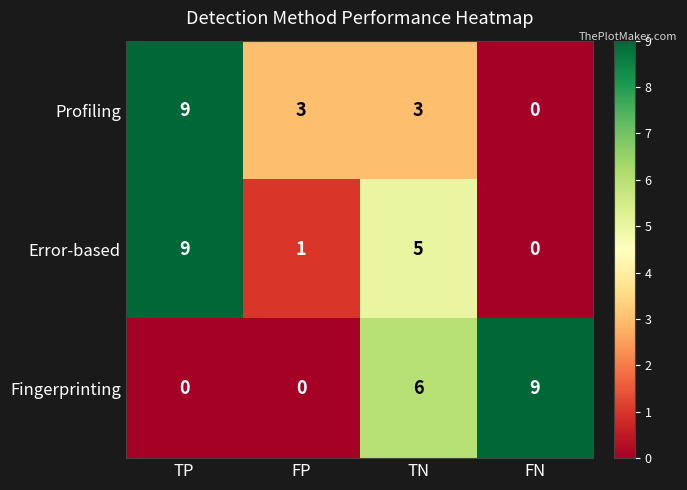

What is the spread (max minus min) of values at FP?

3